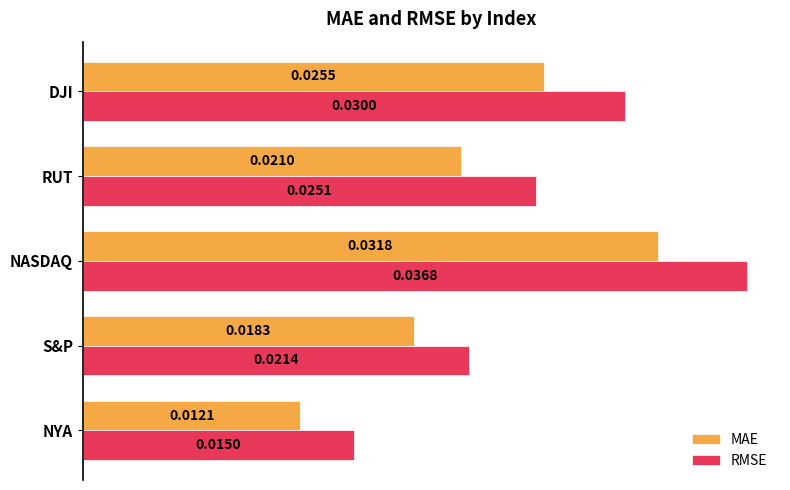

Which series changed the most between RUT and DJI?

RMSE